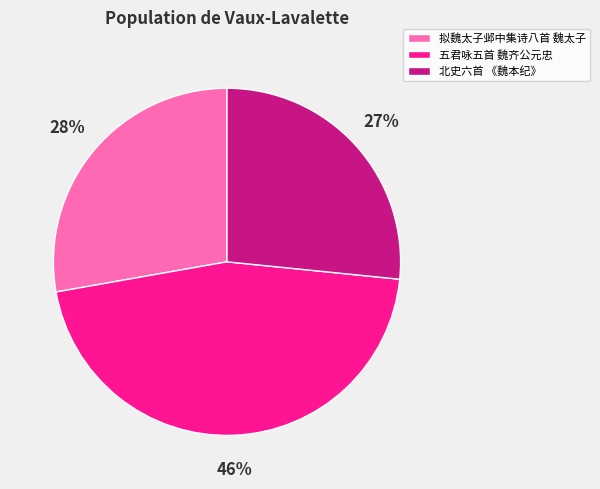

How many segments does this pie chart have?

3